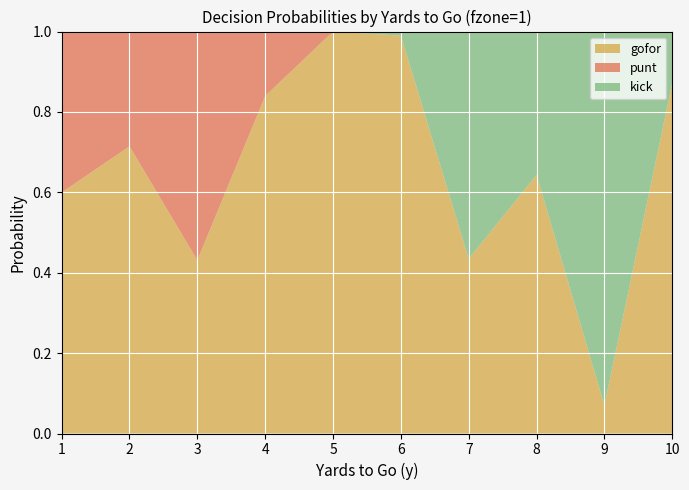

Reading left to right, what are all the values shown in this chart?

gofor: 1=0.6	2=0.7	3=0.4	4=0.8	5=1.0	6=1.0	7=0.4	8=0.6	9=0.1	10=0.9
punt: 1=0.4	2=0.3	3=0.6	4=0.2	5=0.0	6=0.0	7=0.0	8=0.0	9=0.0	10=0.0
kick: 1=0.0	2=0.0	3=0.0	4=0.0	5=0.0	6=0.0	7=0.6	8=0.4	9=0.9	10=0.1